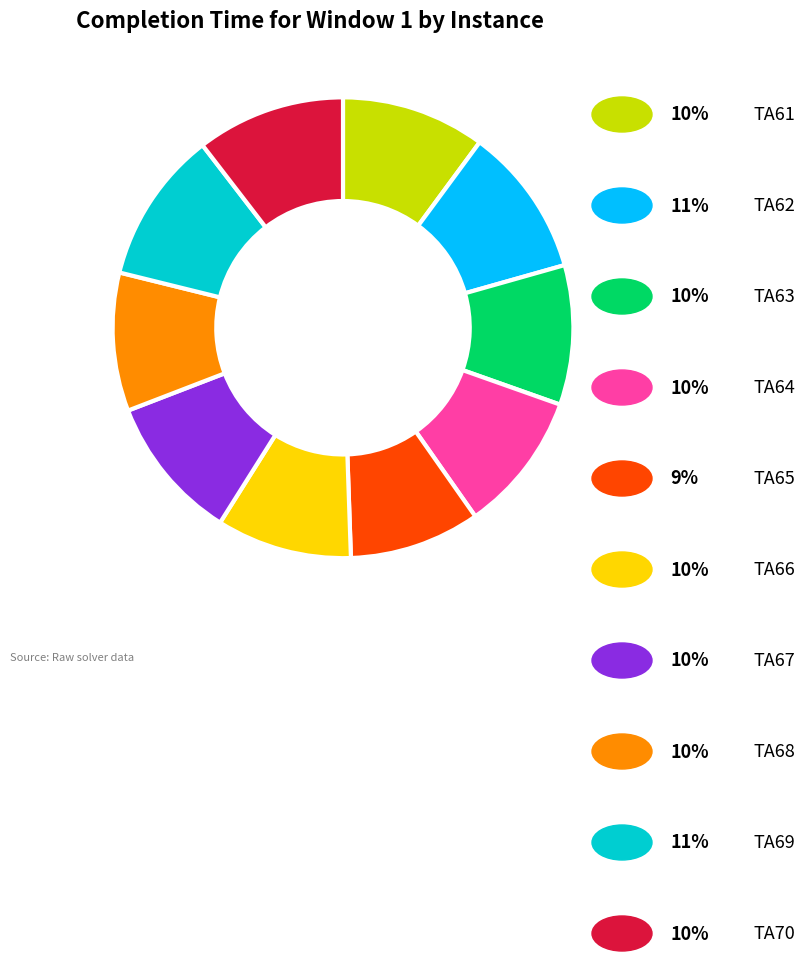

Is there any slice that represents more than half of the pie?

No